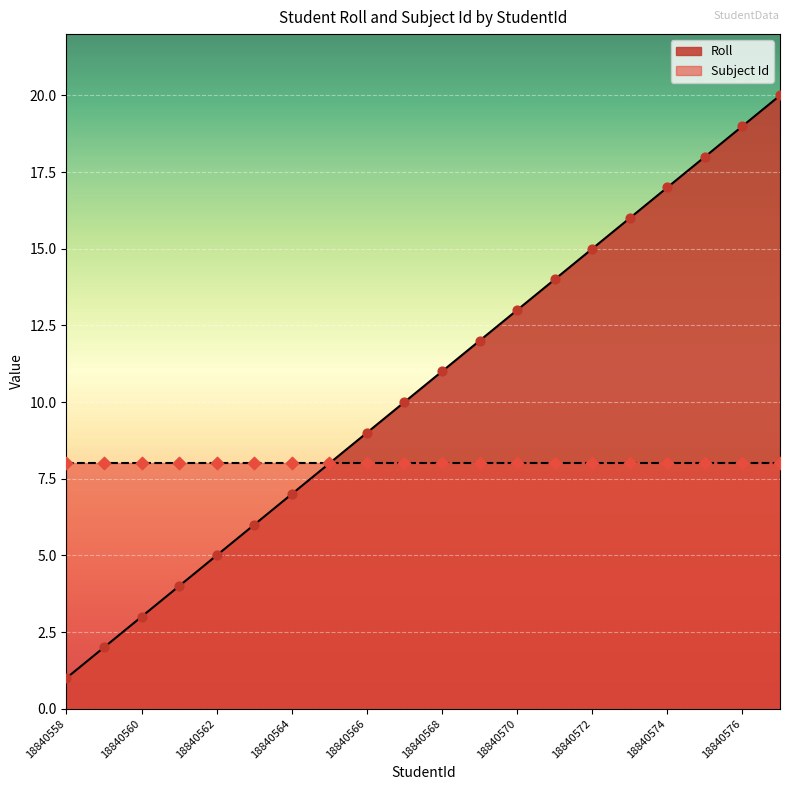

Between 18840570 and 18840576, which is larger?

18840576